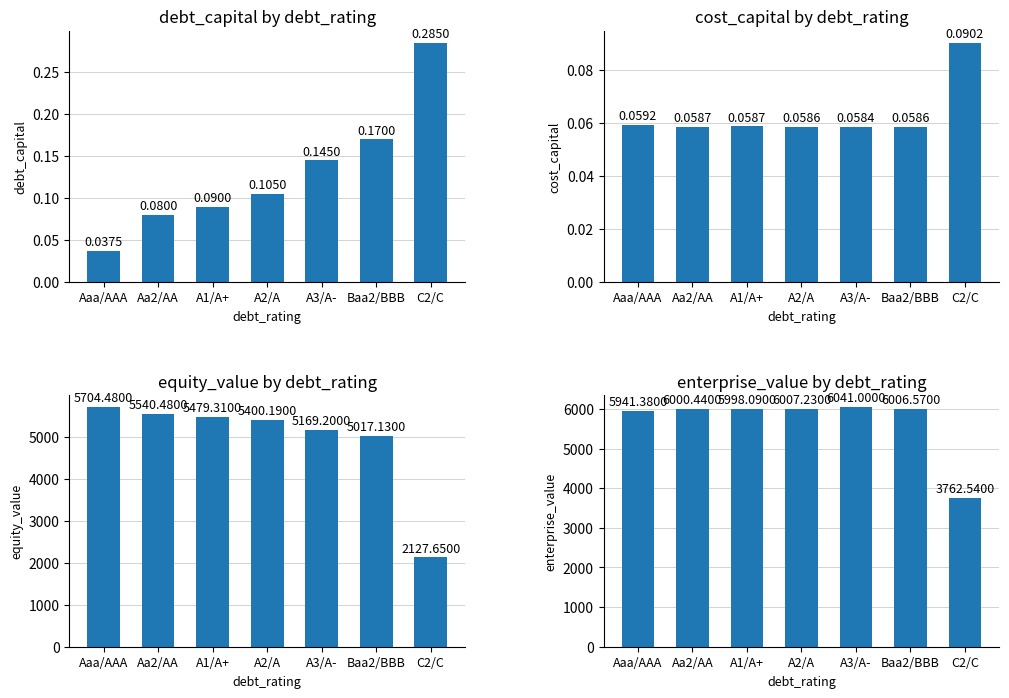

Where is equity_value nearest to the value 3916?

Baa2/BBB